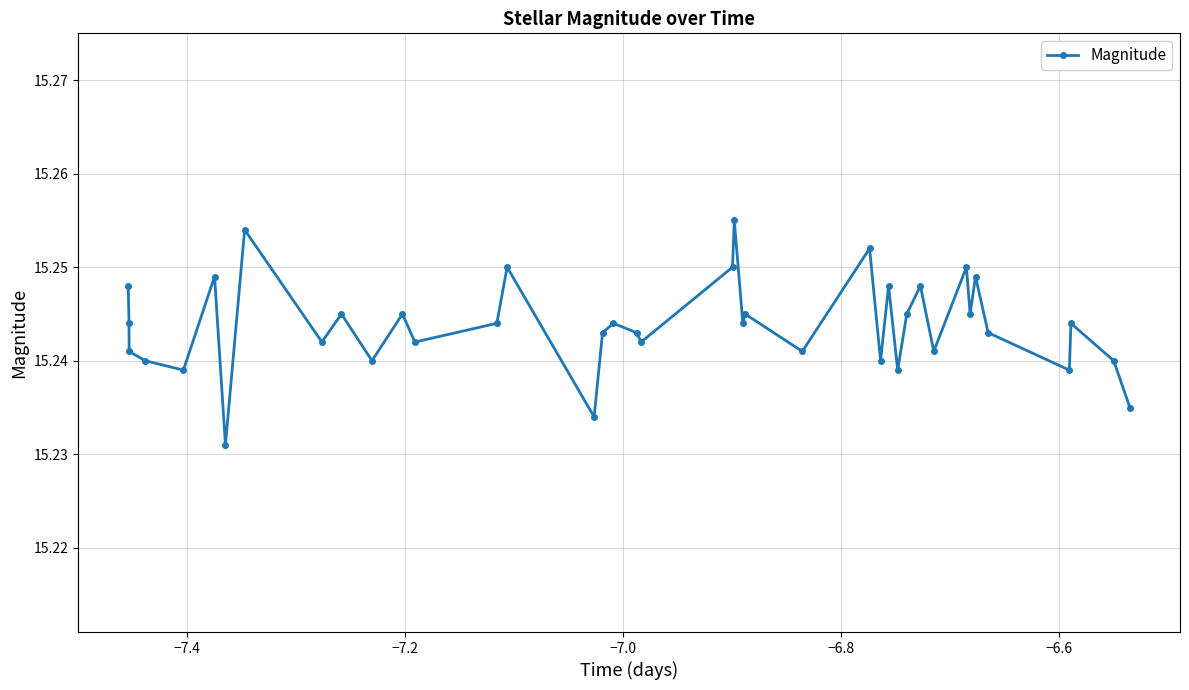

What is the sum of all values?

609.8